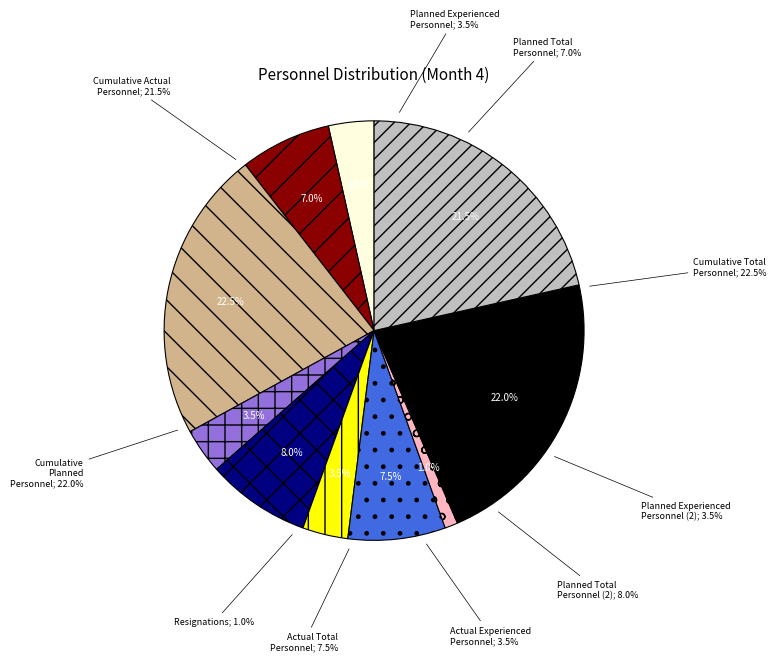

True or false: Actual Total Personnel accounts for 1% of the total.

False